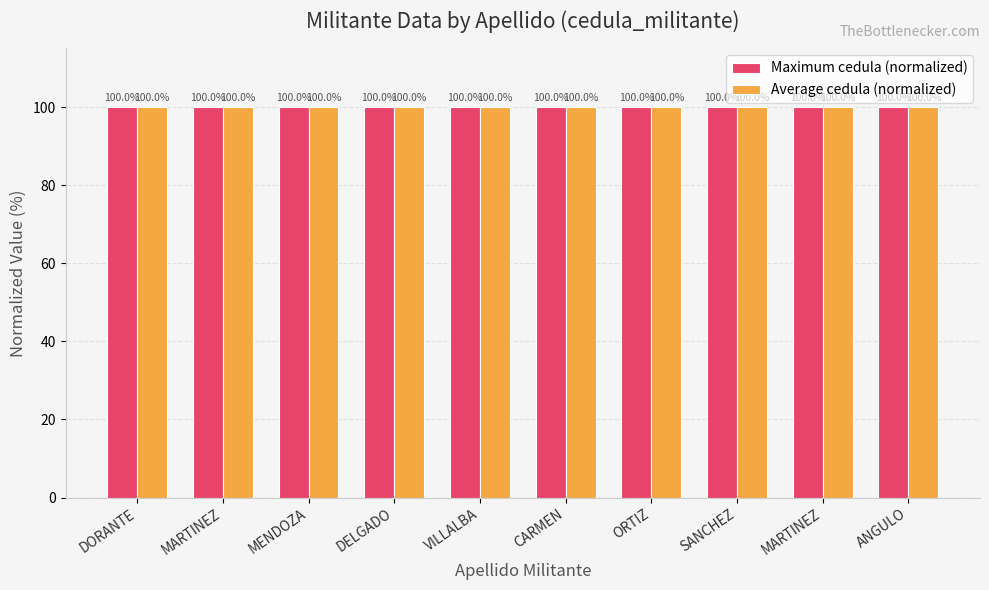

What are all the series names shown in the legend?

Maximum cedula (normalized), Average cedula (normalized)